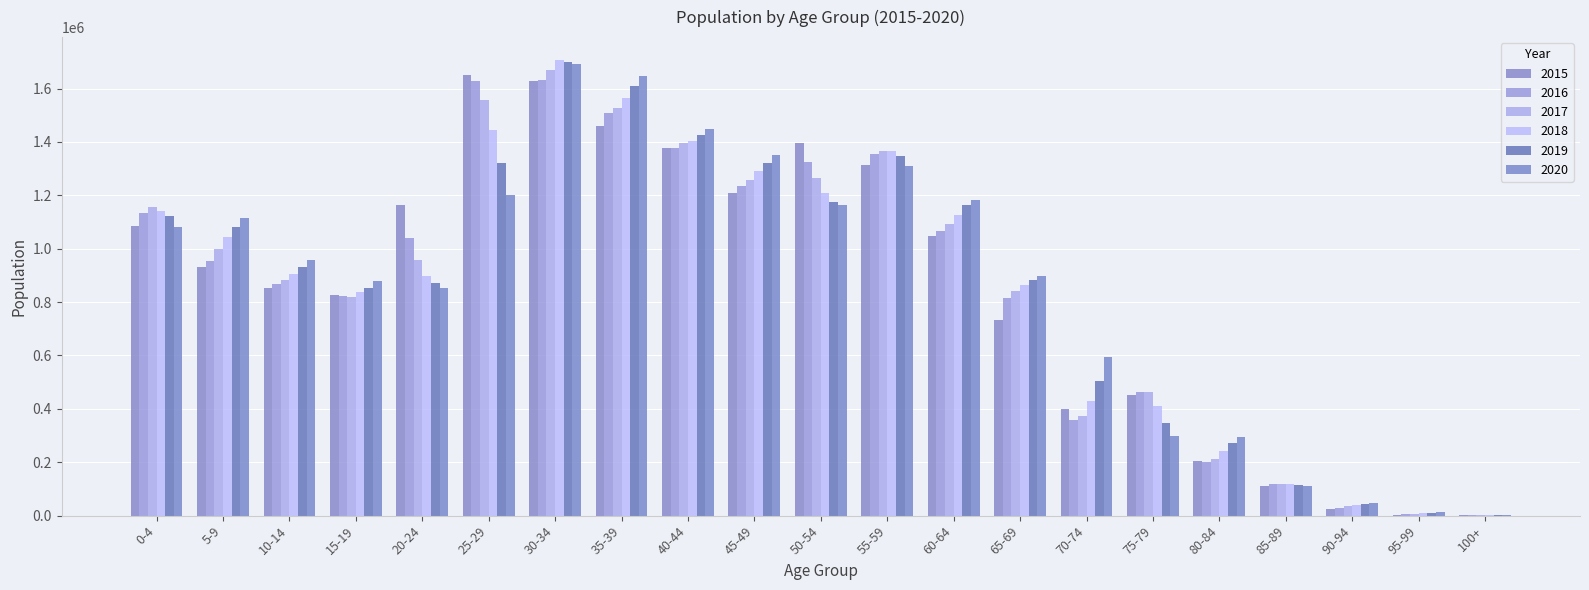

Which series has the widest spread of values?

2018